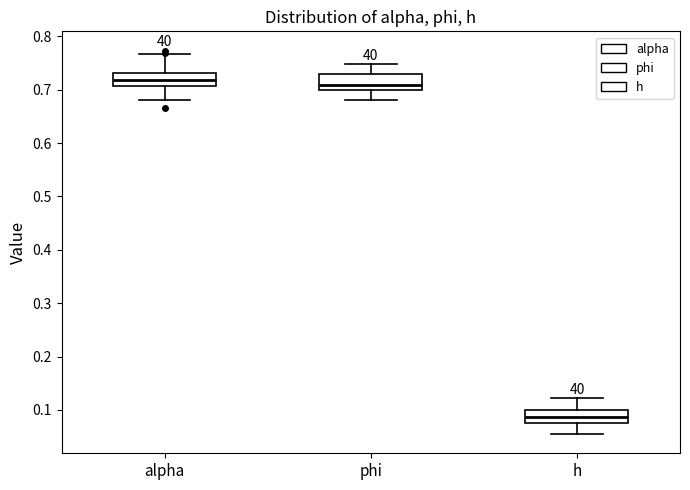

Where does the median line of the box for alpha sit on the y-axis? The values are not printed on the chart, so give them approximately, as read against the axis.

0.72